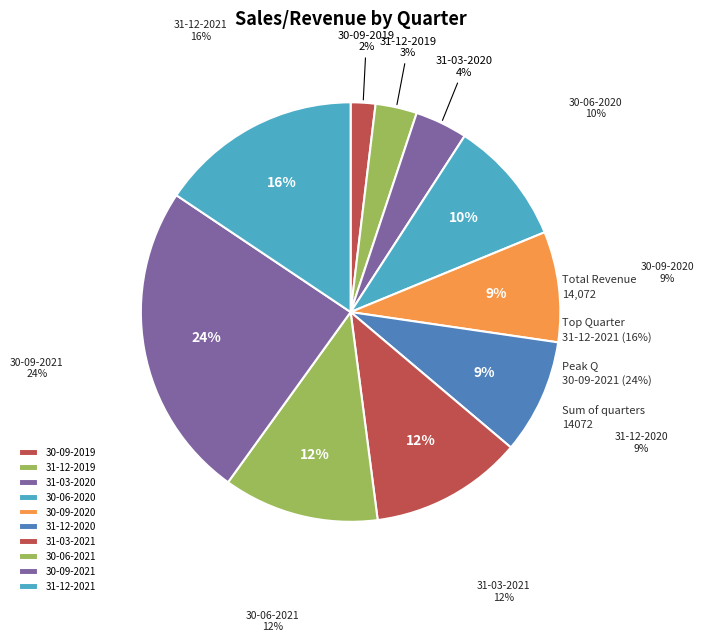

To the nearest percent, what percentage of the pie is 31-03-2020?

4%